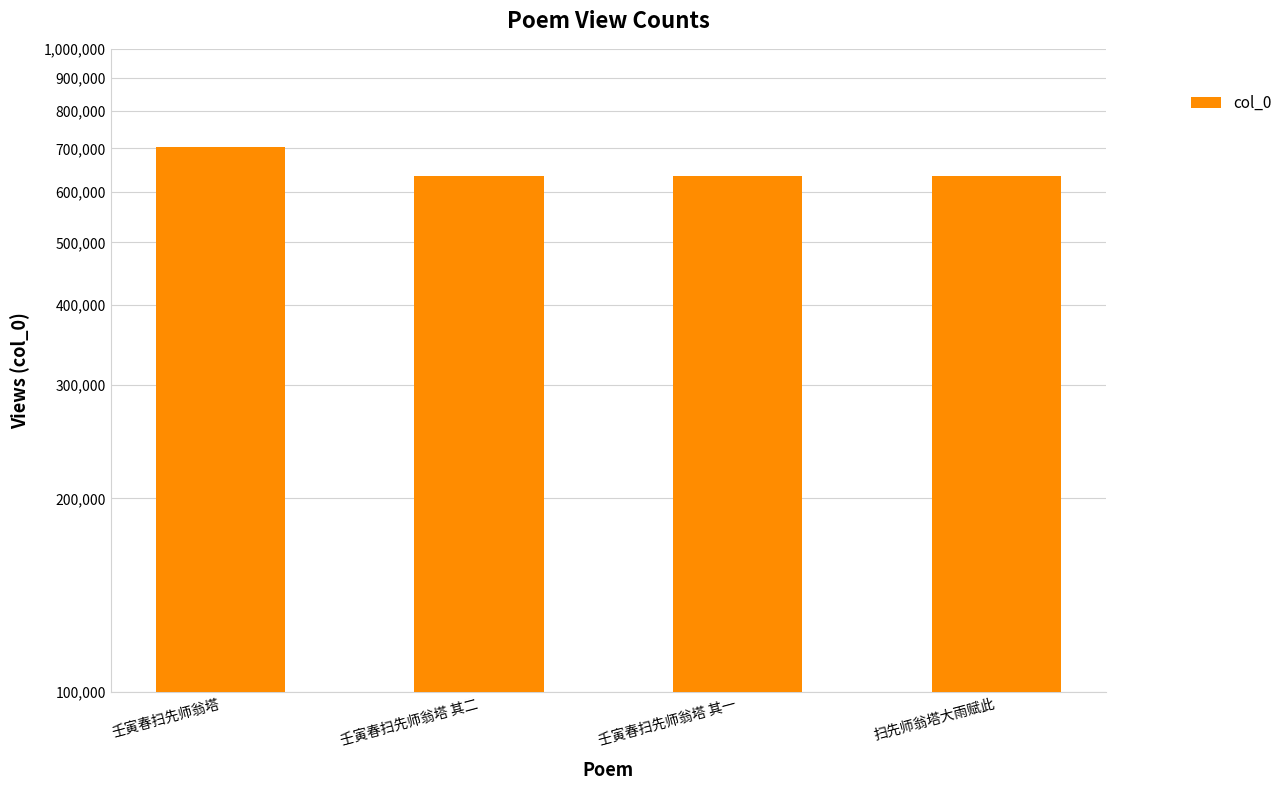

What is the label of the 1st bar from the left?

壬寅春扫先师翁塔